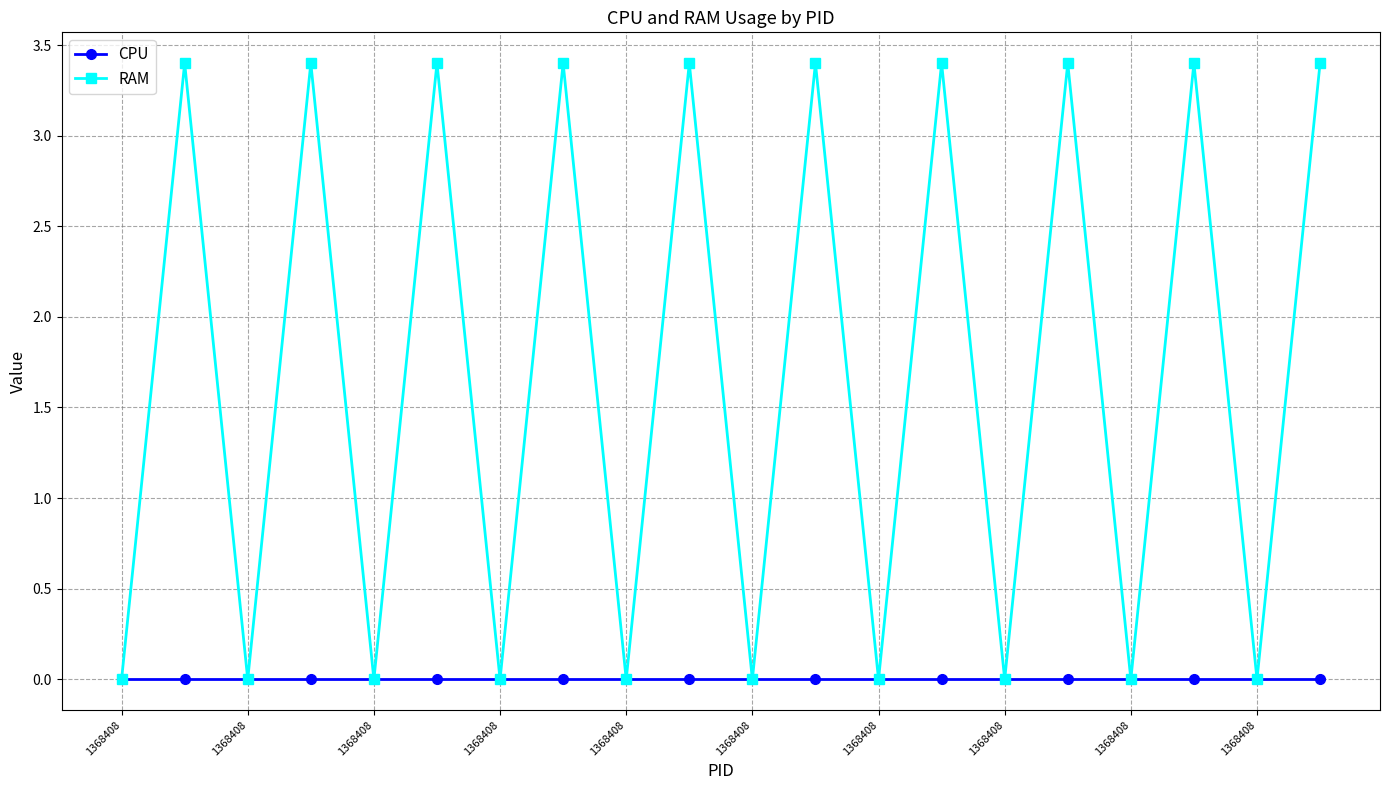

What is the difference between the second highest and minimum values in the RAM series?

3.4